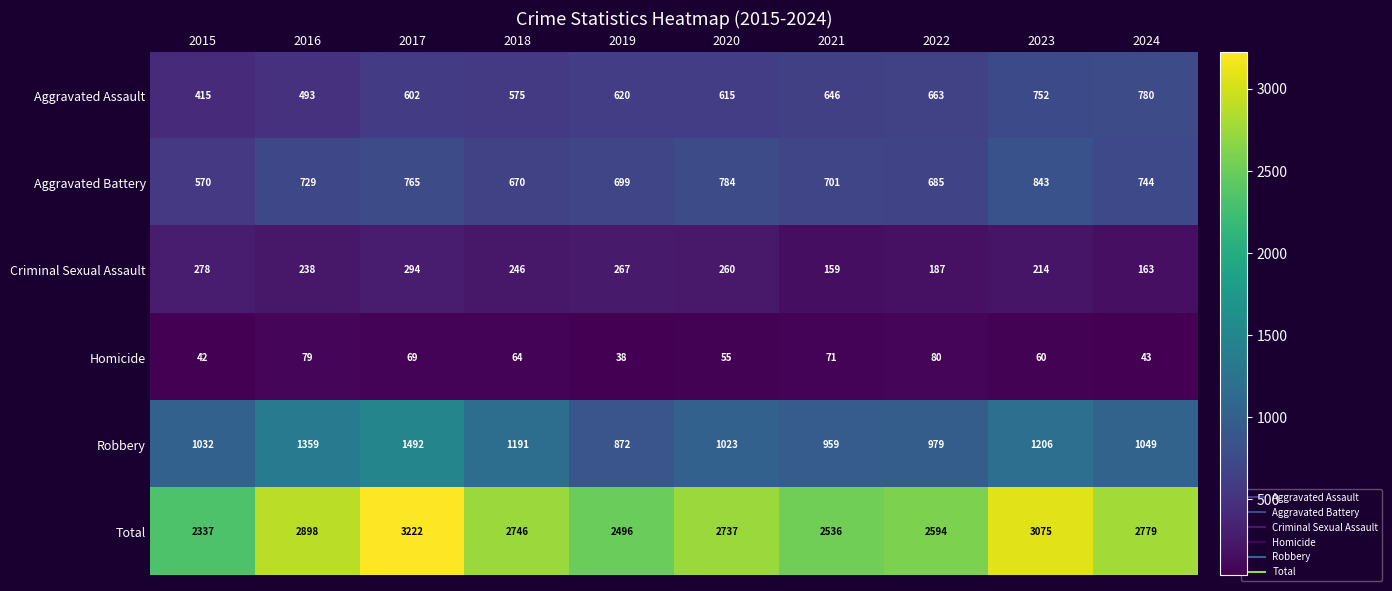

What is the difference between the second highest and minimum values in the Homicide series?

41